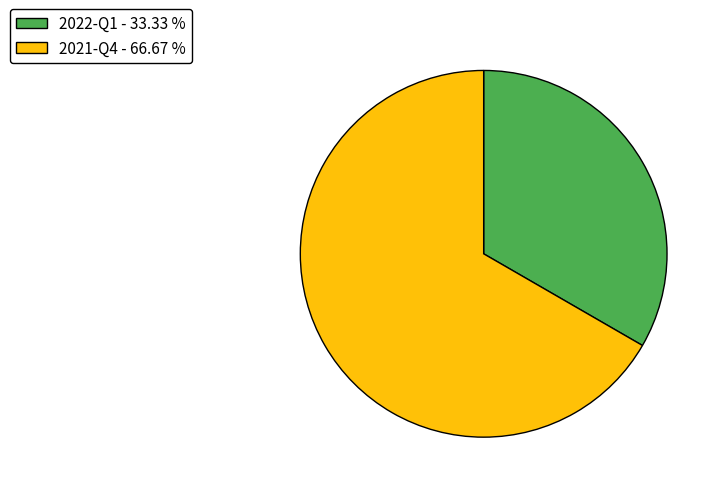

The 2022-Q1 slice represents 33% of the pie. True or false?

True